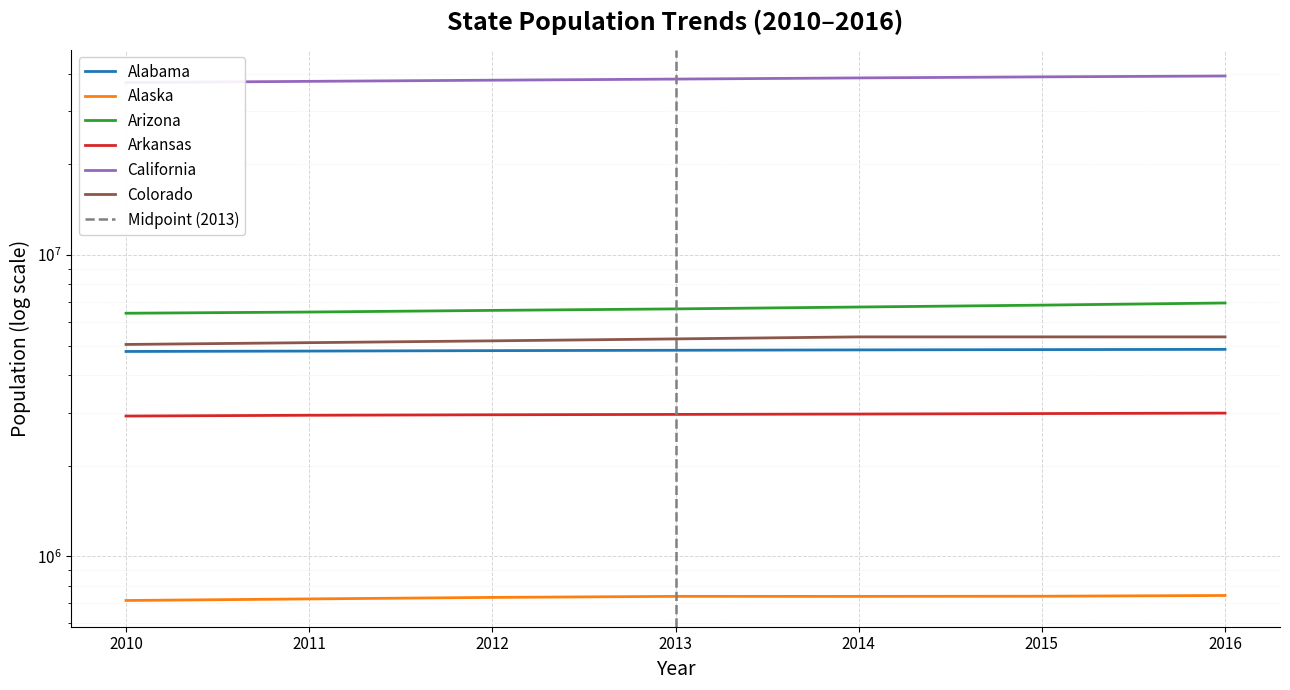

Reading right to left, transcribe all the data shown in this chart.

Alabama: 4863300	4853875	4843214	4829479	4815960	4799918	4785492
Alaska: 741894	737709	736705	736879	731089	722713	714031
Arizona: 6931071	6817565	6719993	6624617	6549634	6467163	6408312
Arkansas: 2988248	2977853	2966912	2958663	2950685	2939493	2921995
California: 39250017	38993940	38680810	38335203	38011074	37676861	37332685
Colorado: 5349648	5349648	5349648	5267603	5189867	5118360	5048644